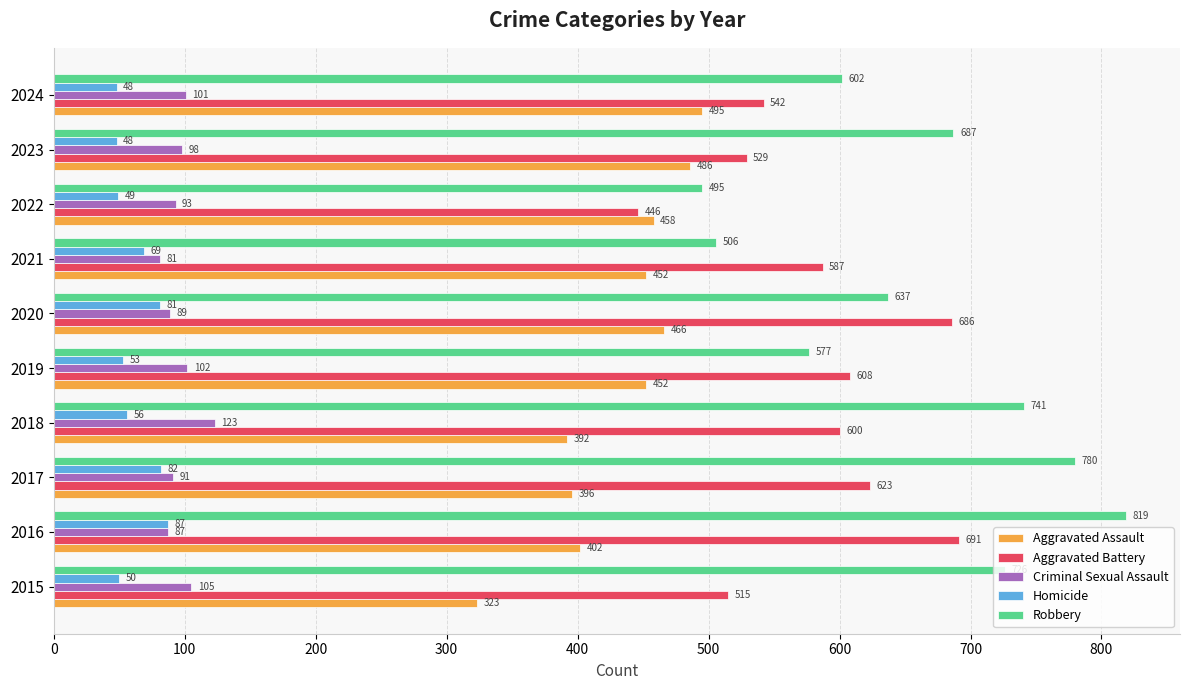

Which series has the largest total across all categories?

Robbery